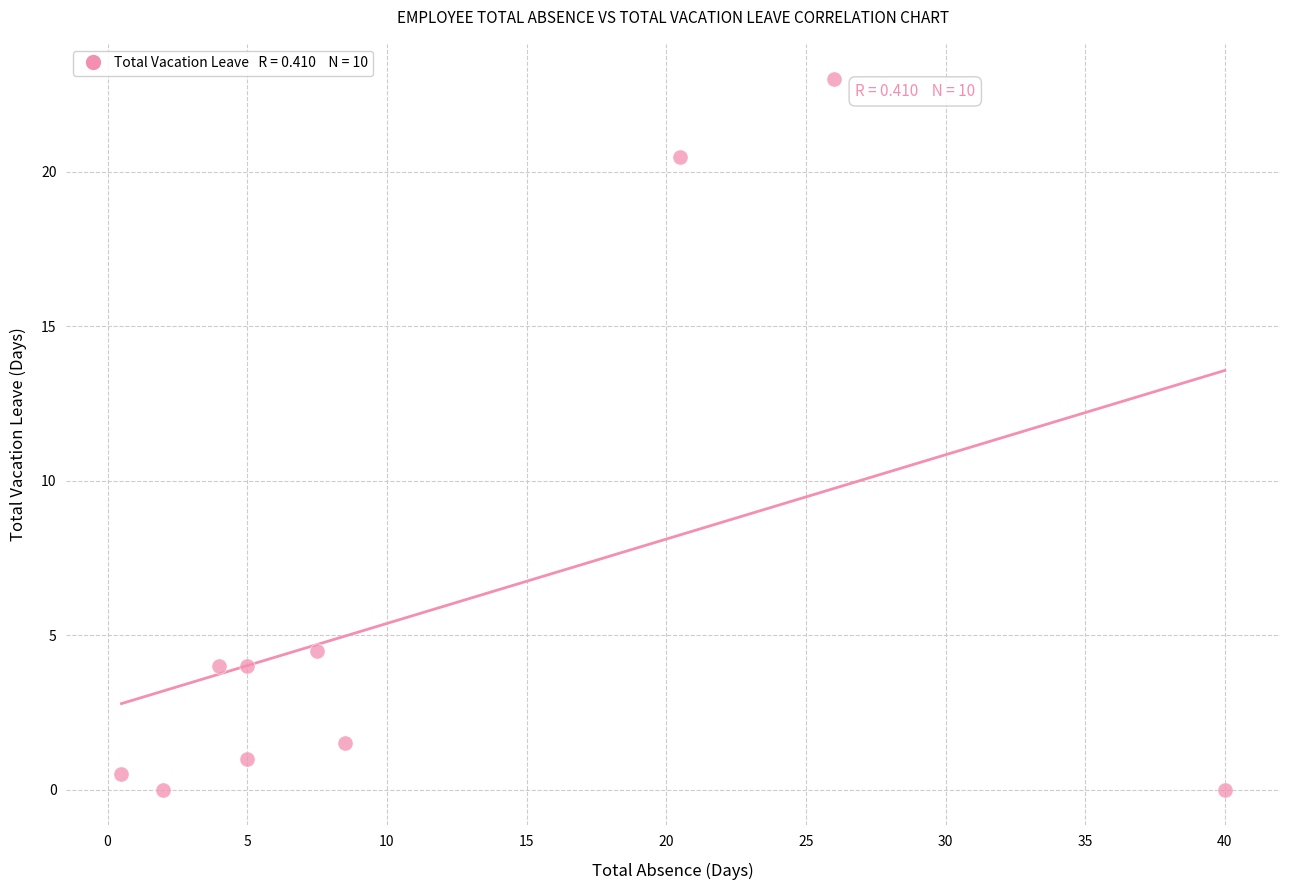

What Y value in the scatter plot is closest to 11?

4.5